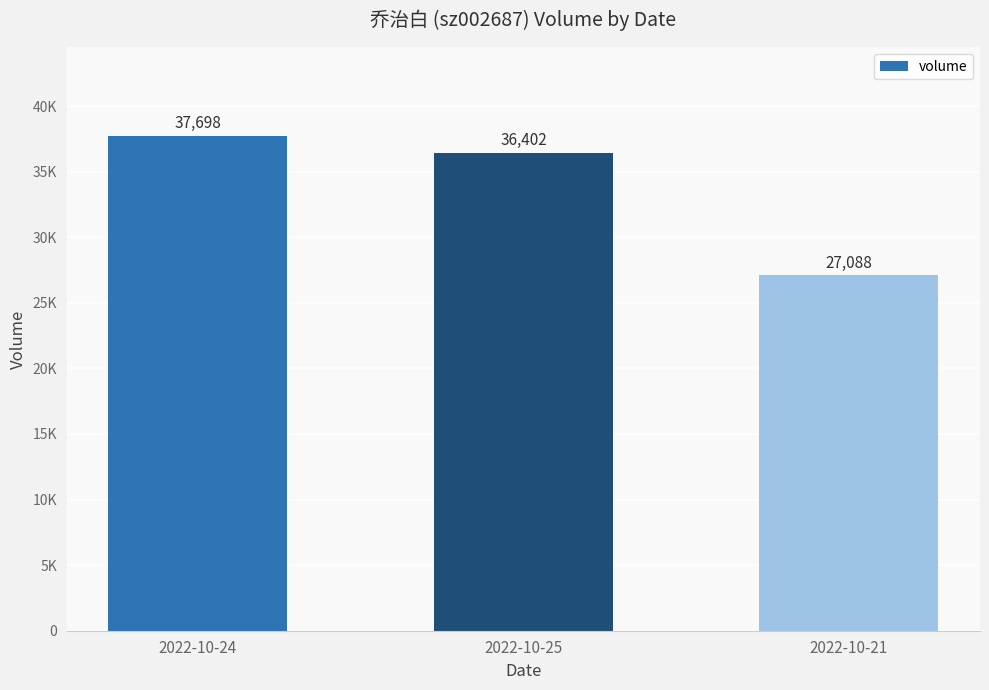

Are the bars horizontal?

No